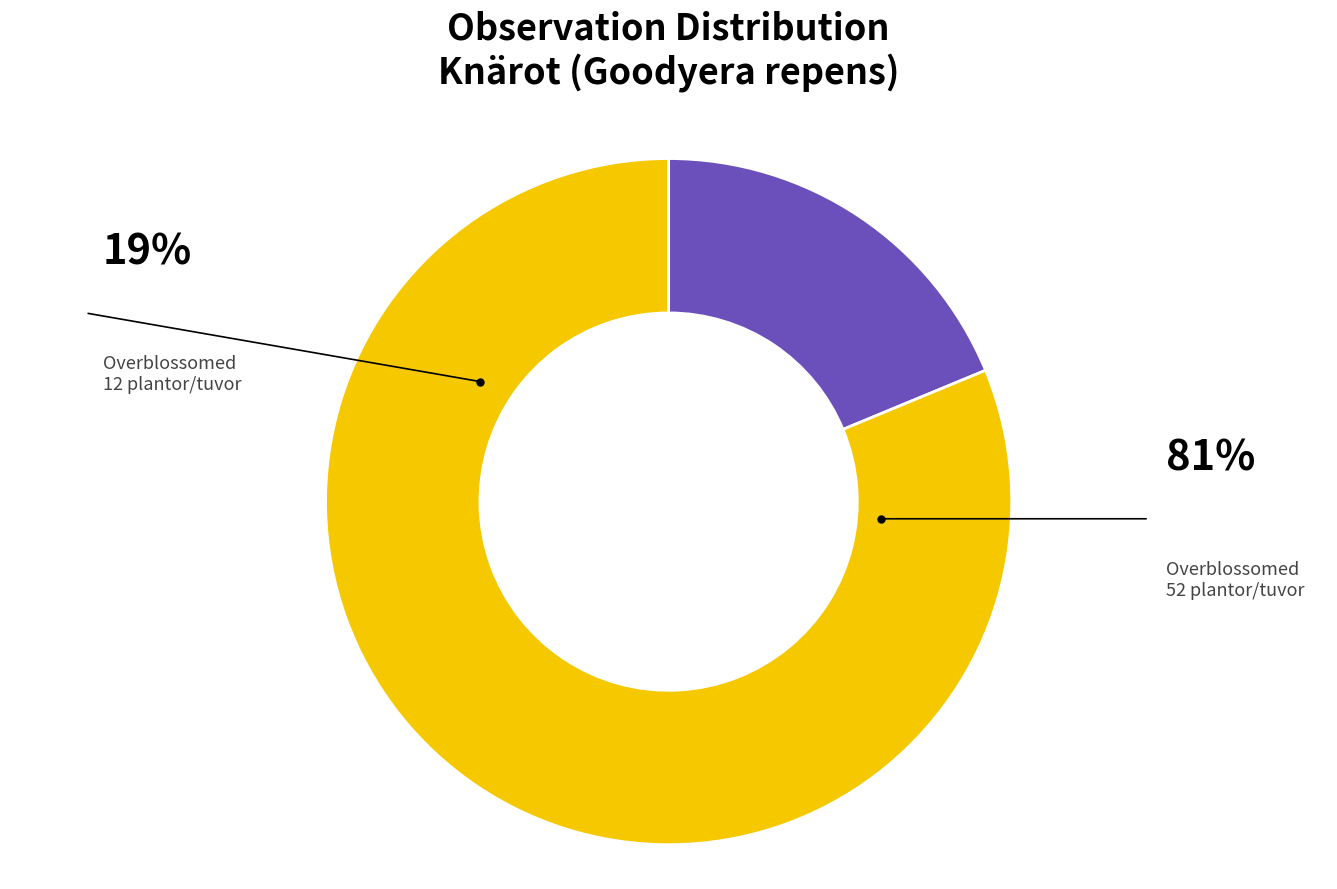

How many segments does this pie chart have?

2